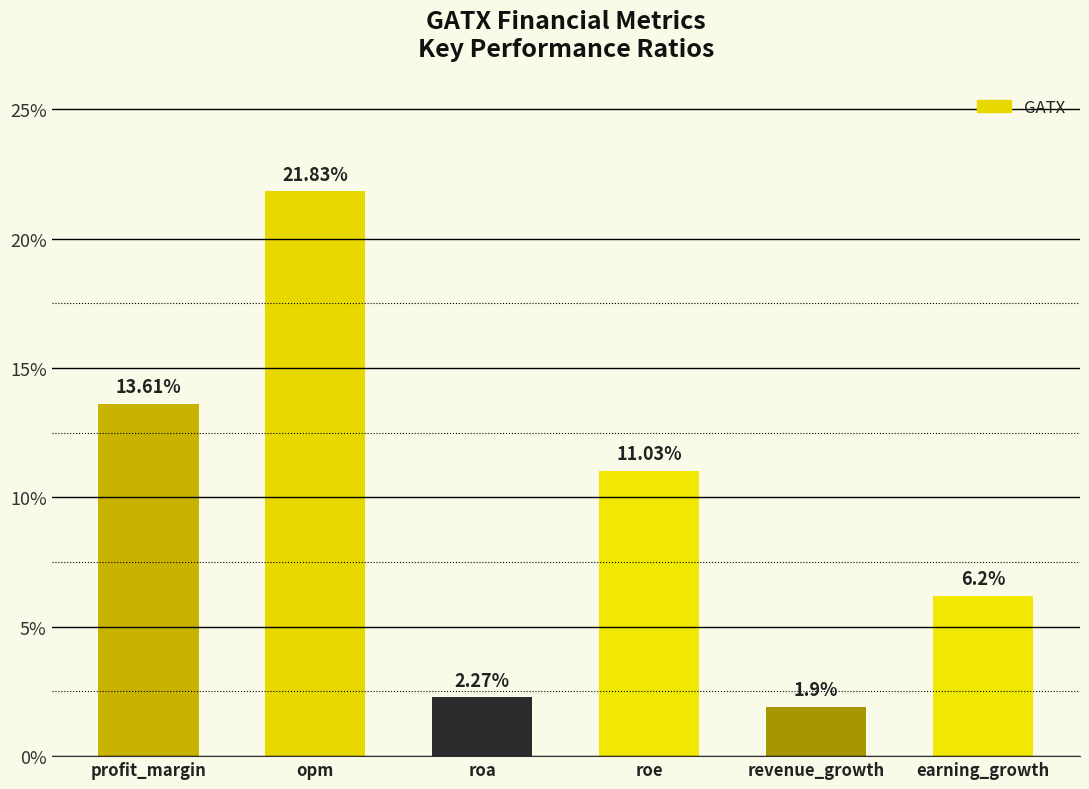

What is the value of the 5th bar from the left?

1.9